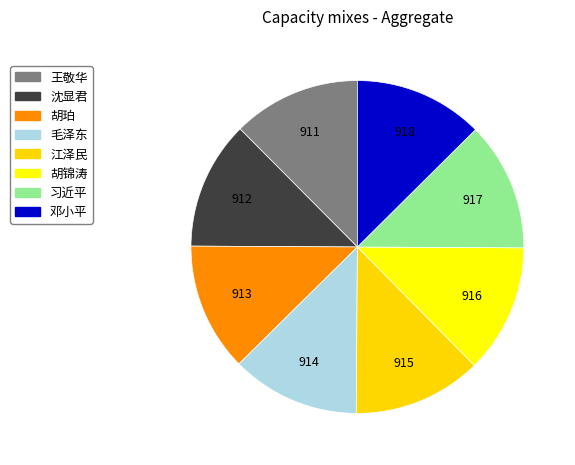

How many segments does this pie chart have?

8